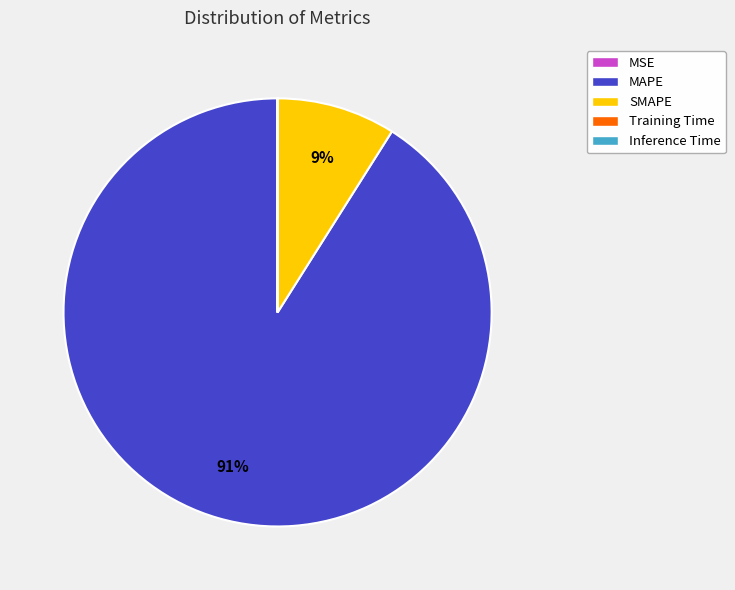

What is the majority slice?

MAPE